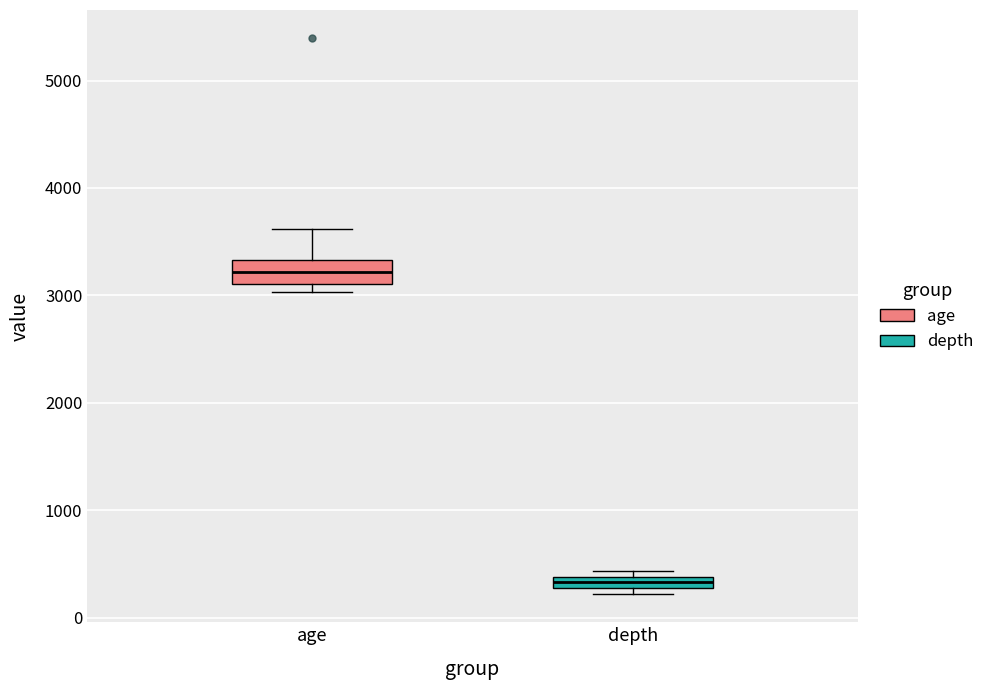

Which box has the highest median line?

age